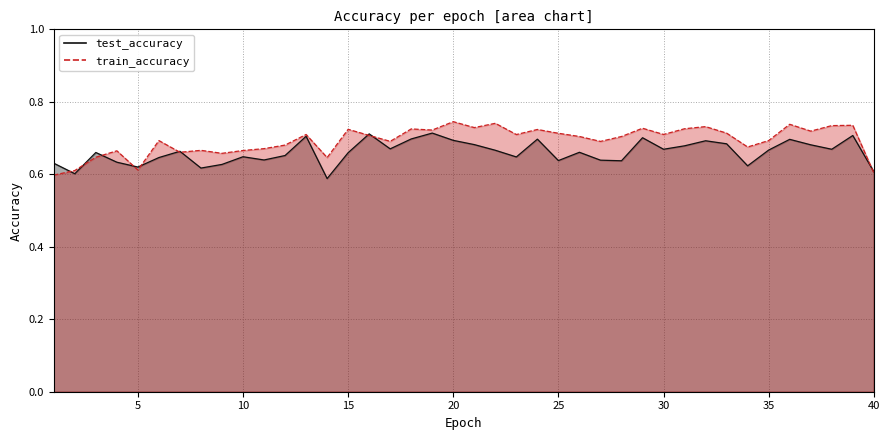

Where is train_accuracy nearest to the value 0?

1